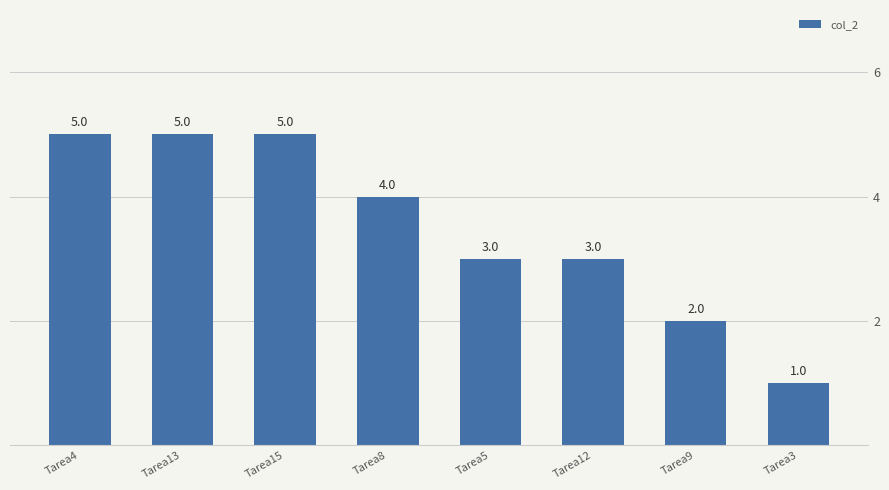

Where does the data first go above 4?

Tarea4